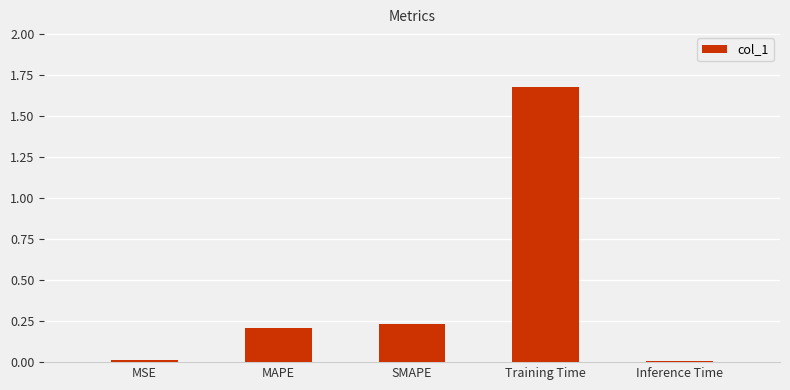

The value at SMAPE is 0.2. True or false?

True